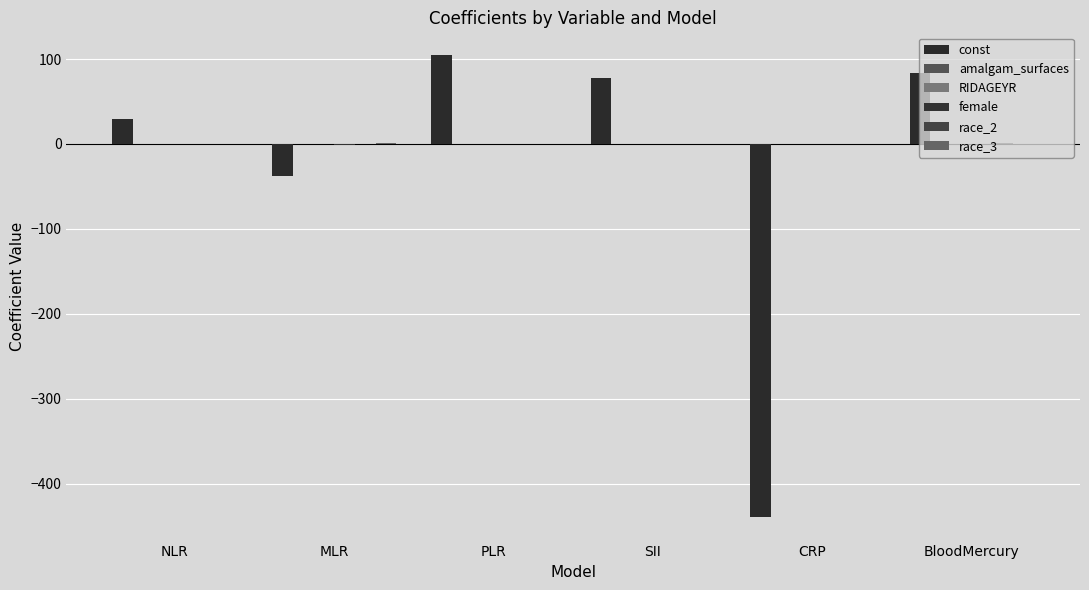

What is the minimum value shown in the chart?

-439.6